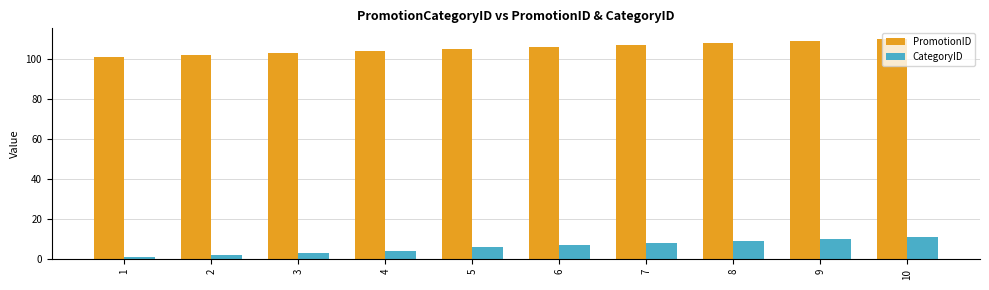

At which category is the sum across all series the highest?

10